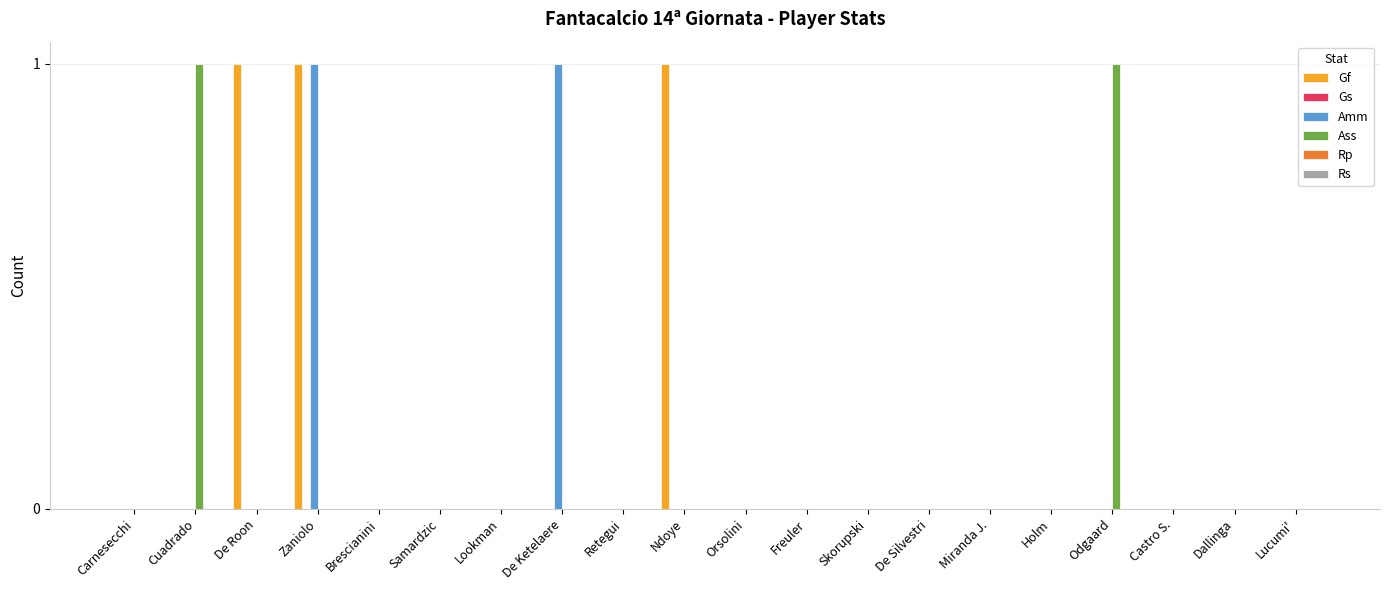

Between Cuadrado and Orsolini, which series saw the biggest shift?

Ass